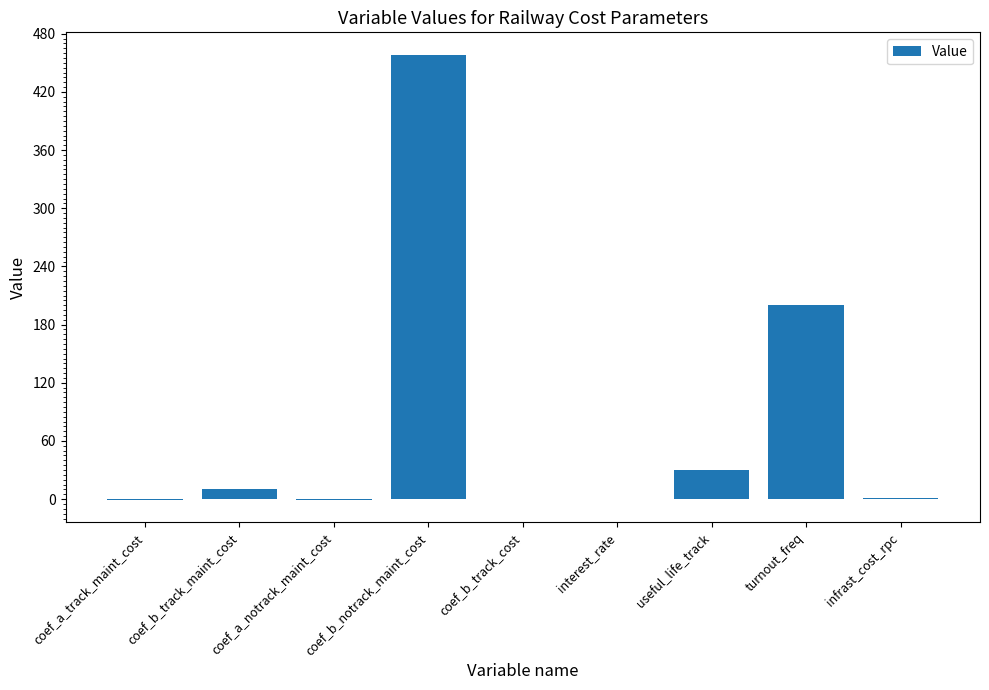

How many categories are shown in the chart?

9